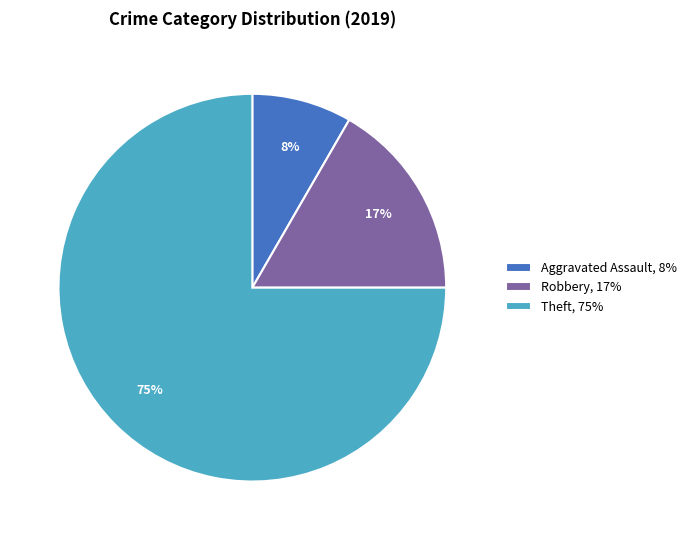

Is it true that Theft, 75% is 63% of the pie?

False